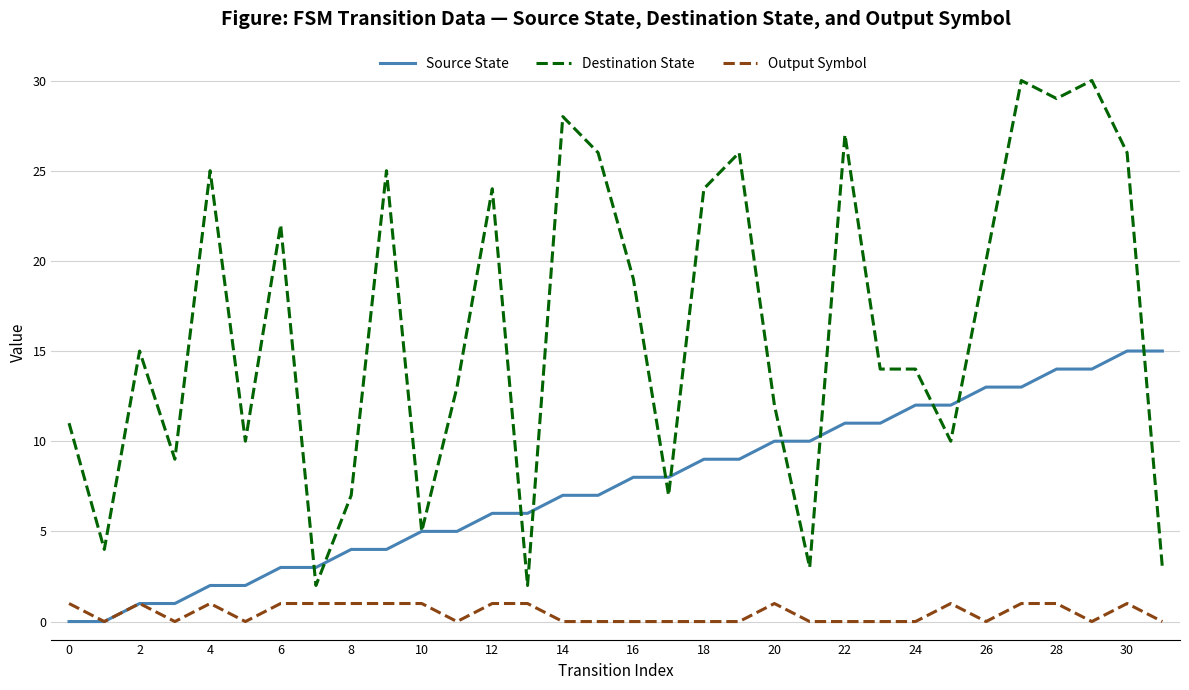

What is the difference between the maximum and minimum values in the Destination State series?

28